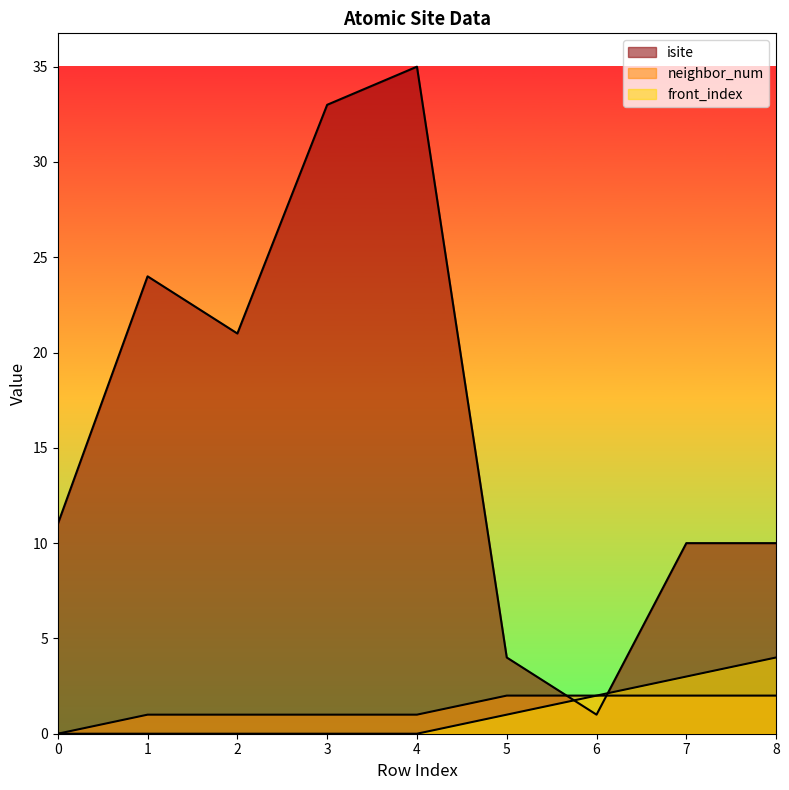

Is it true that neighbor_num equals 2 at 2?

False